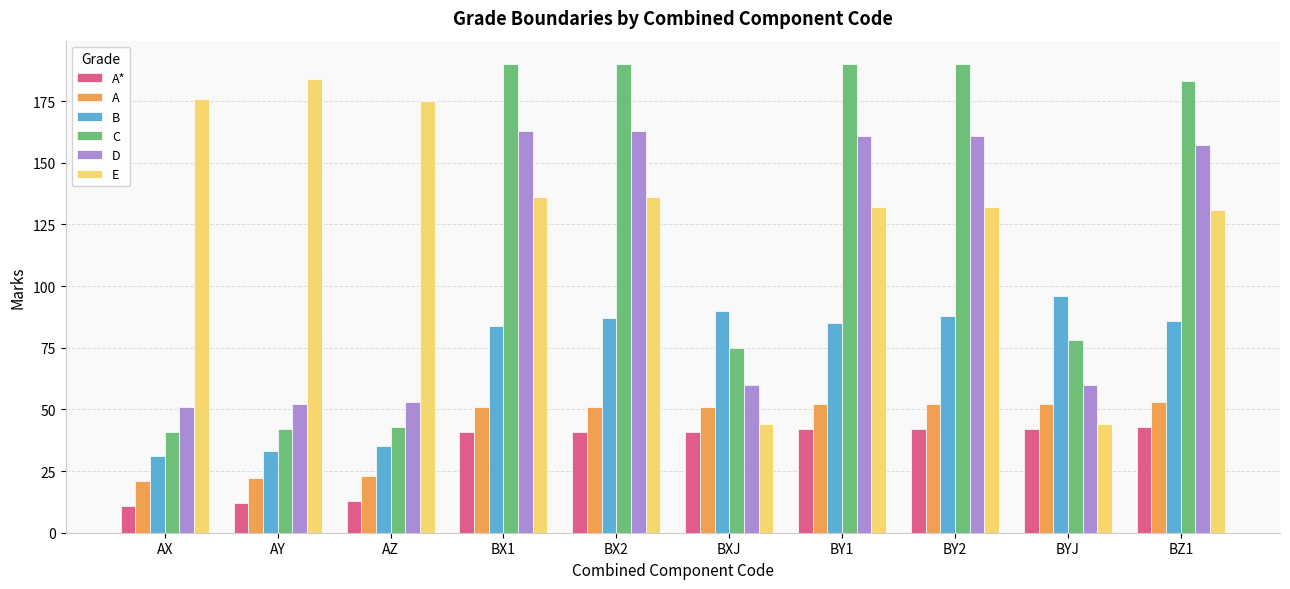

Read the D value at BZ1.

157